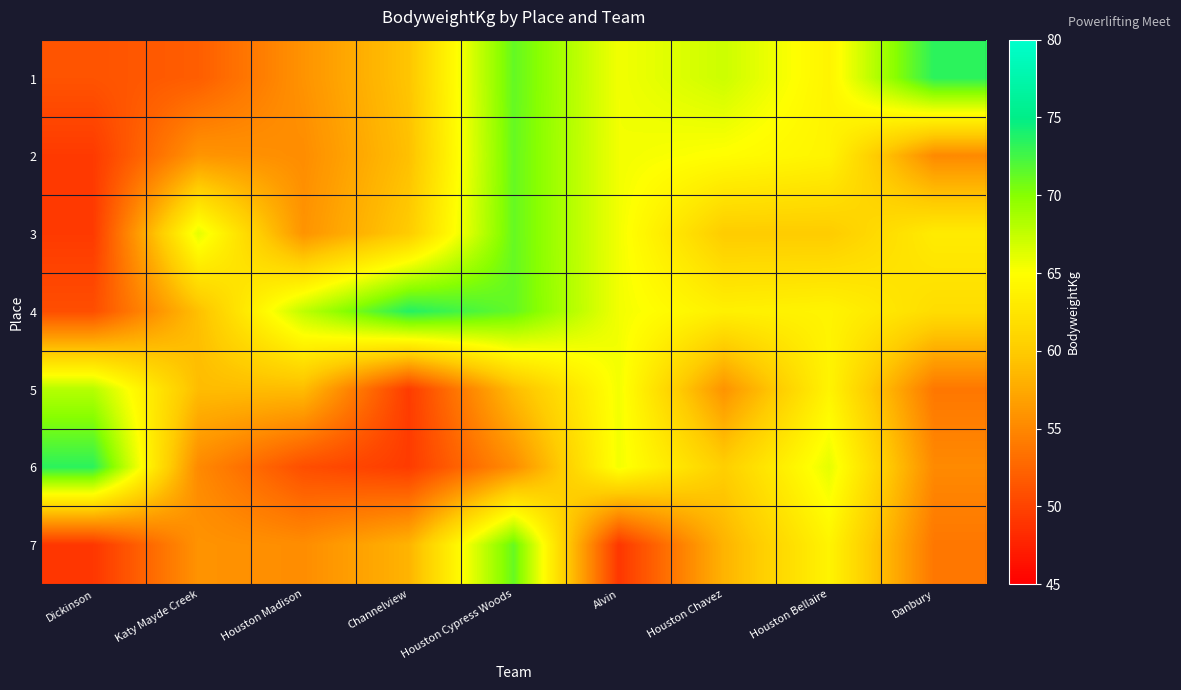

Reading right to left, what are all the values shown in this chart?

1: Danbury=73.4	Houston Bellaire=64.0	Houston Chavez=67.1	Alvin=65.5	Houston Cypress Woods=71.3	Channelview=59.5	Houston Madison=55.9	Katy Mayde Creek=51.9	Dickinson=51.2
2: Danbury=55.2	Houston Bellaire=64.0	Houston Chavez=64.9	Alvin=65.5	Houston Cypress Woods=71.2	Channelview=59.1	Houston Madison=55.4	Katy Mayde Creek=56.0	Dickinson=49.4
3: Danbury=63.1	Houston Bellaire=60.1	Houston Chavez=60.1	Alvin=65.5	Houston Cypress Woods=71.2	Channelview=60.1	Houston Madison=55.9	Katy Mayde Creek=66.1	Dickinson=49.4
4: Danbury=61.7	Houston Bellaire=64.0	Houston Chavez=63.6	Alvin=65.5	Houston Cypress Woods=71.3	Channelview=73.7	Houston Madison=67.7	Katy Mayde Creek=59.1	Dickinson=50.8
5: Danbury=53.8	Houston Bellaire=64.0	Houston Chavez=55.9	Alvin=65.5	Houston Cypress Woods=58.9	Channelview=49.4	Houston Madison=58.9	Katy Mayde Creek=58.9	Dickinson=68.0
6: Danbury=55.2	Houston Bellaire=66.0	Houston Chavez=60.3	Alvin=65.5	Houston Cypress Woods=55.4	Channelview=49.4	Houston Madison=50.8	Katy Mayde Creek=55.2	Dickinson=73.4
7: Danbury=53.8	Houston Bellaire=64.0	Houston Chavez=58.2	Alvin=49.1	Houston Cypress Woods=71.2	Channelview=58.2	Houston Madison=55.4	Katy Mayde Creek=55.9	Dickinson=49.1